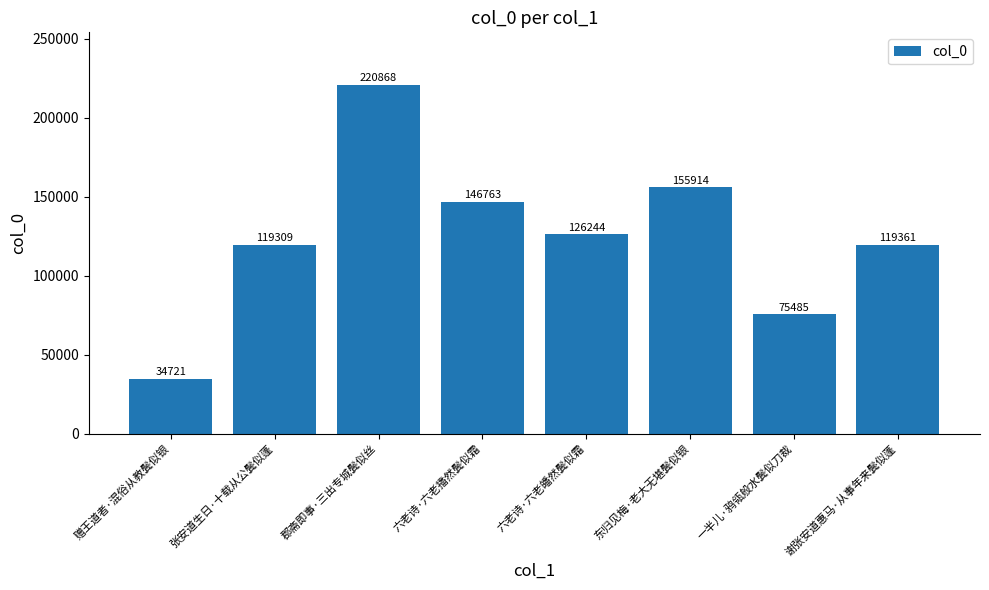

Does the chart contain stacked bars?

No